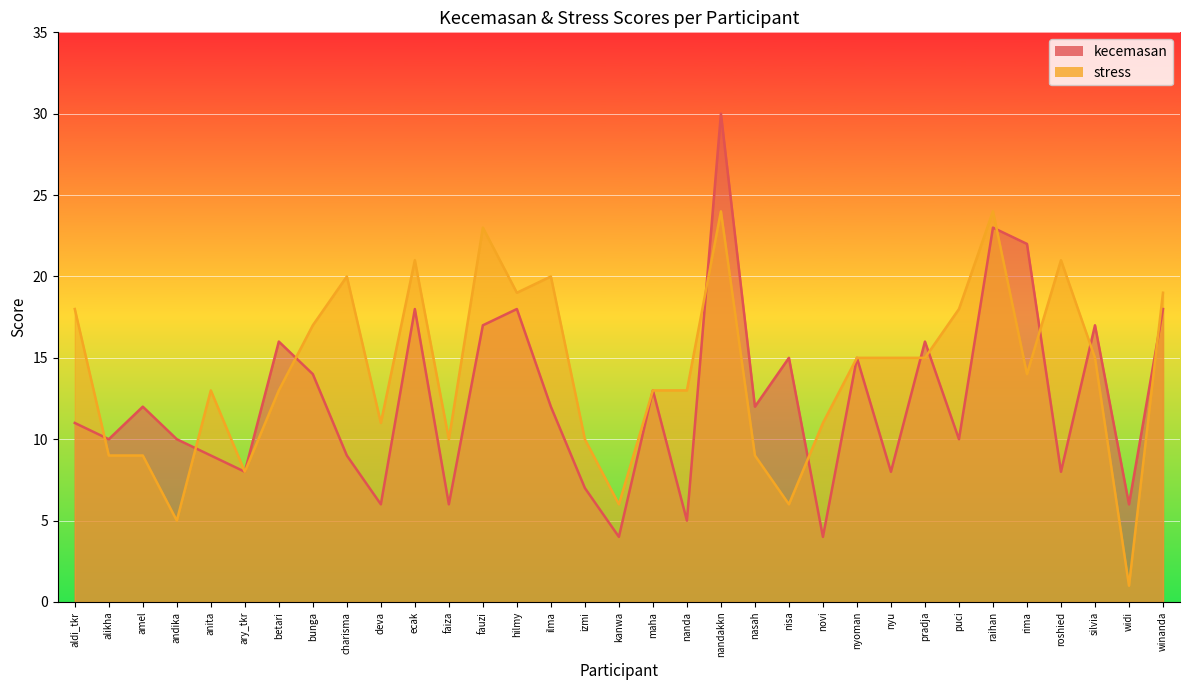

What is the spread (max minus min) of values at puci?

8